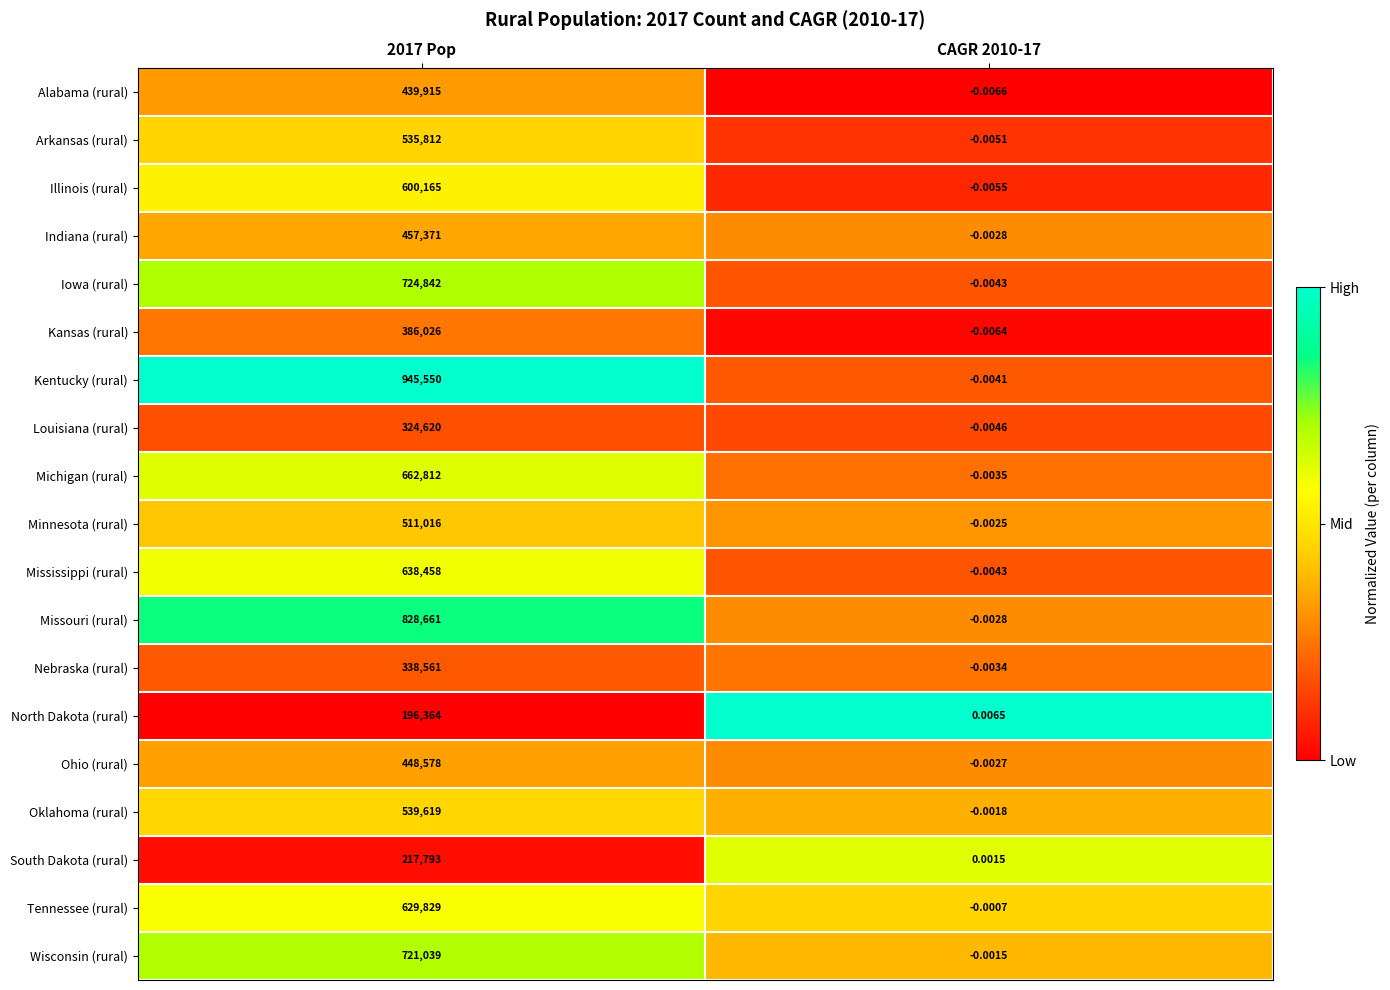

Count the number of data series in this chart.

19